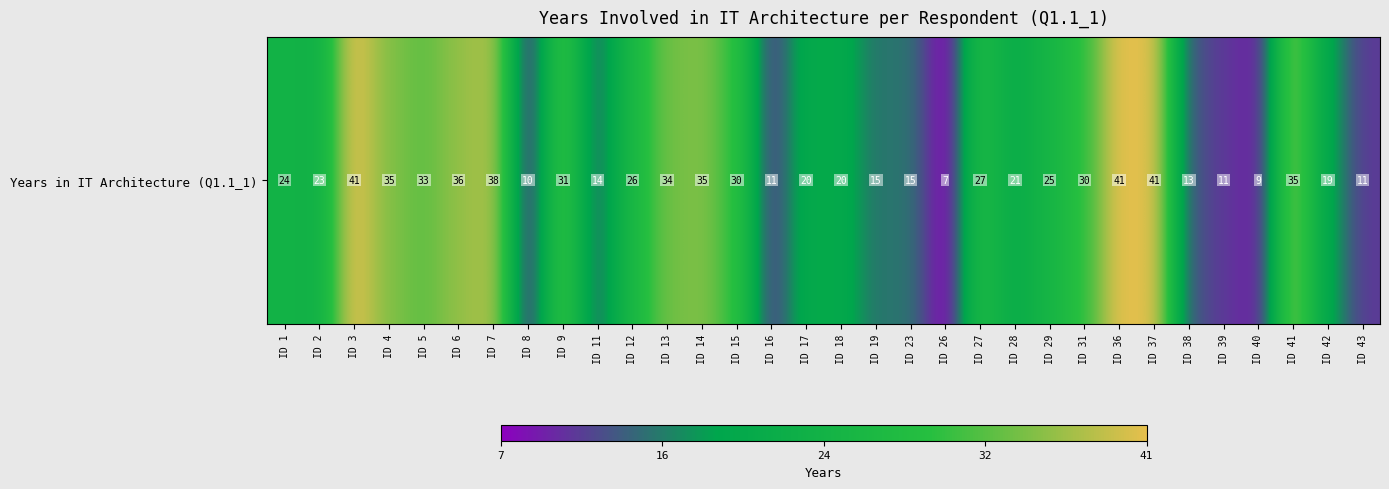

What value does the data have at ID 41?

35